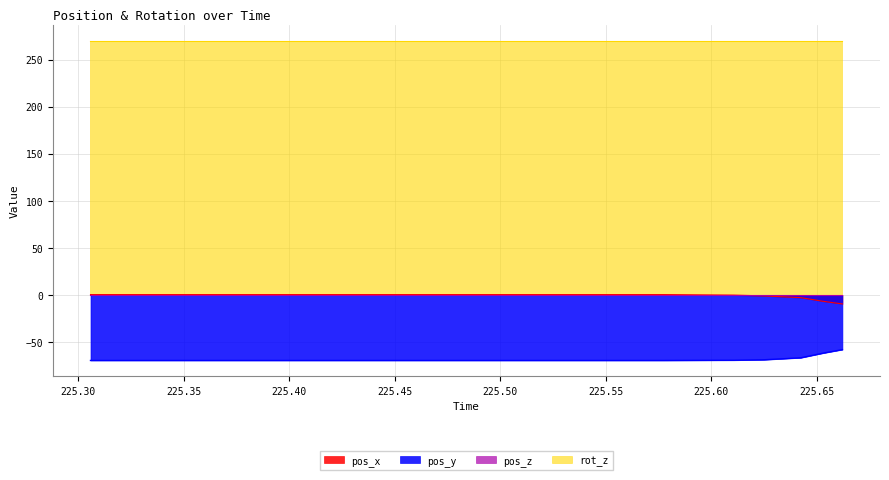

What is the smallest value displayed?

-69.5